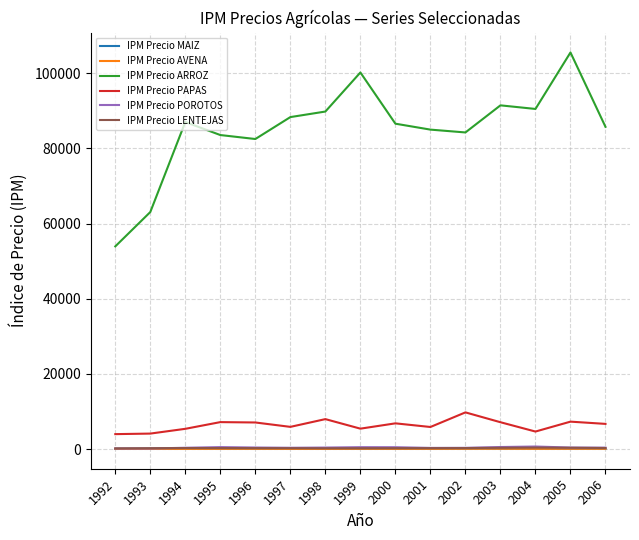

True or false: IPM Precio ARROZ has a value of 125385.3 at 2001.

False